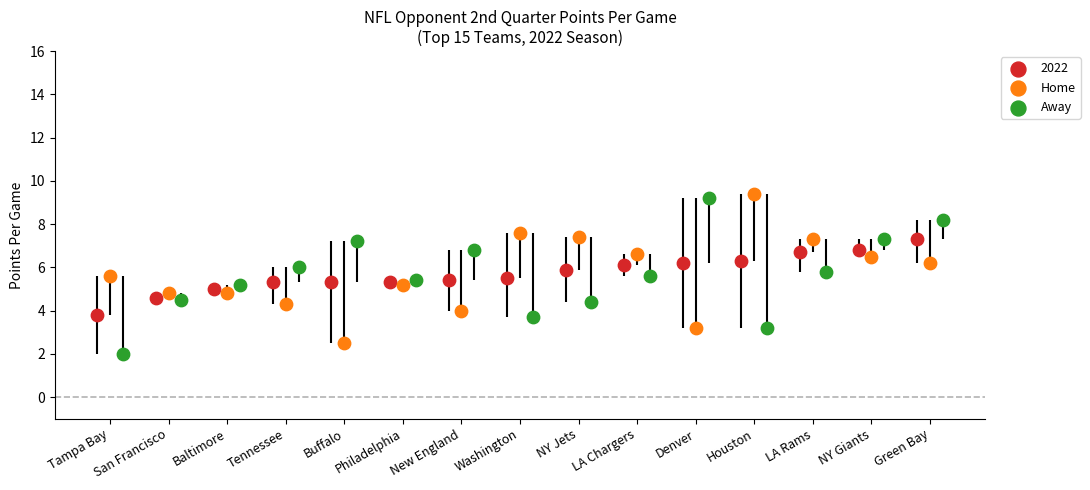

Which series has the widest spread of Y values?

Away